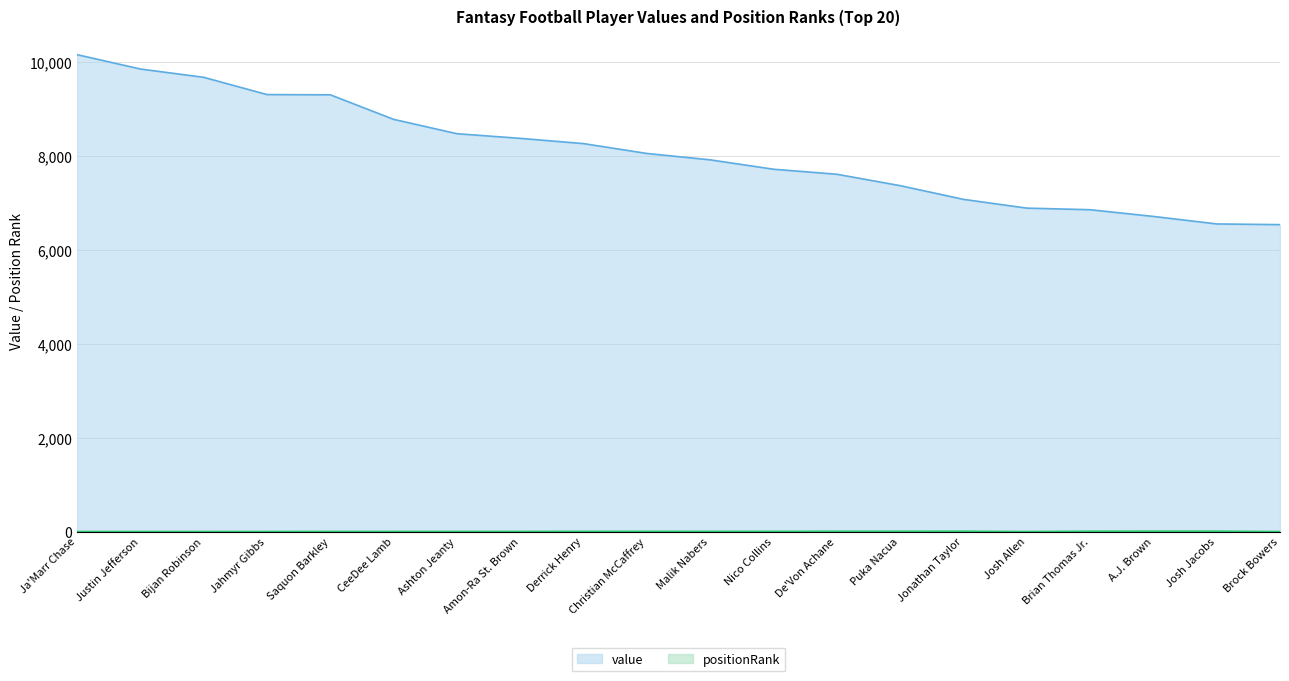

What is the difference between the highest and lowest values at Bijan Robinson?

9681